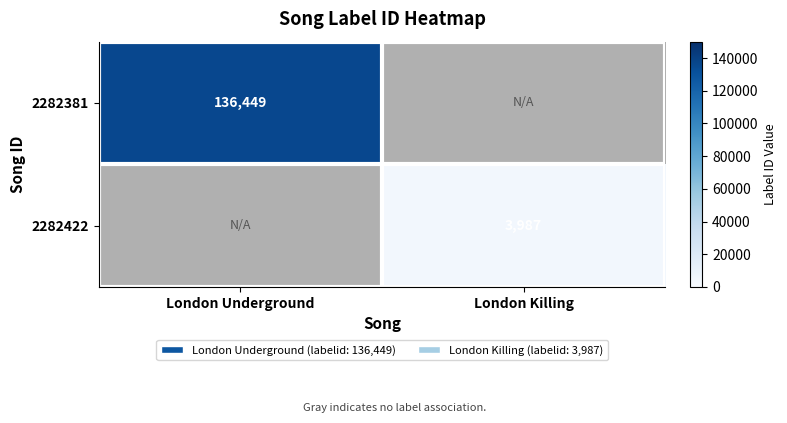

The 2282422 series shows 3987 at London Killing. True or false?

True